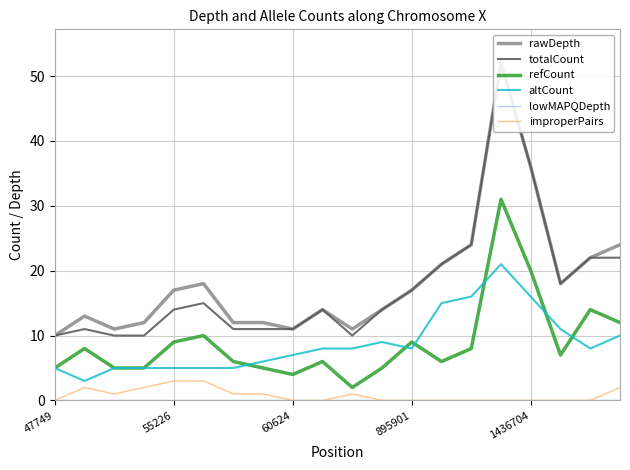

Is it true that improperPairs equals 3 at 55226?

True